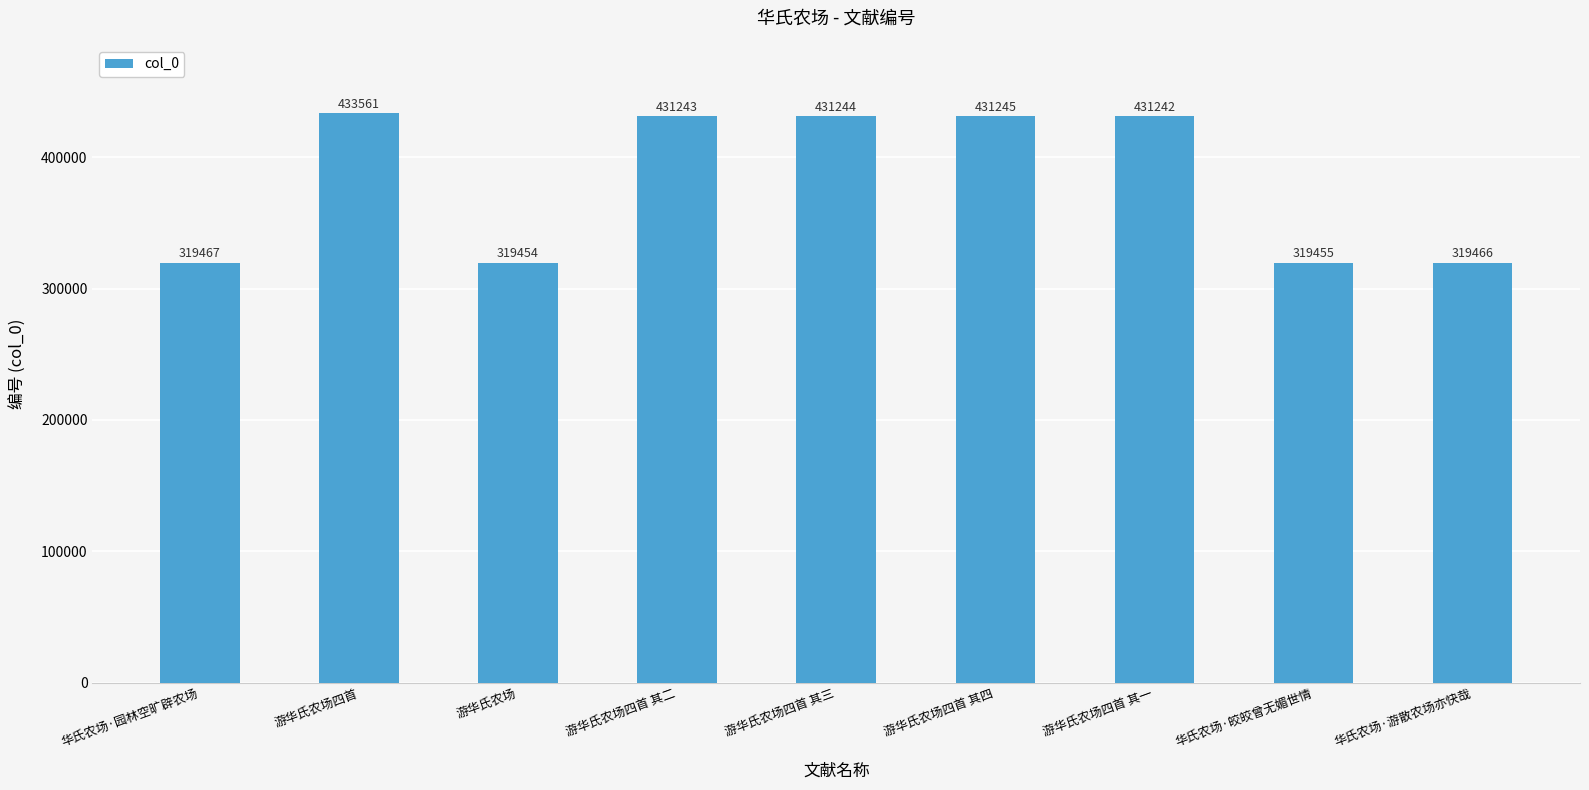

At which category does the chart reach its peak across all series?

游华氏农场四首